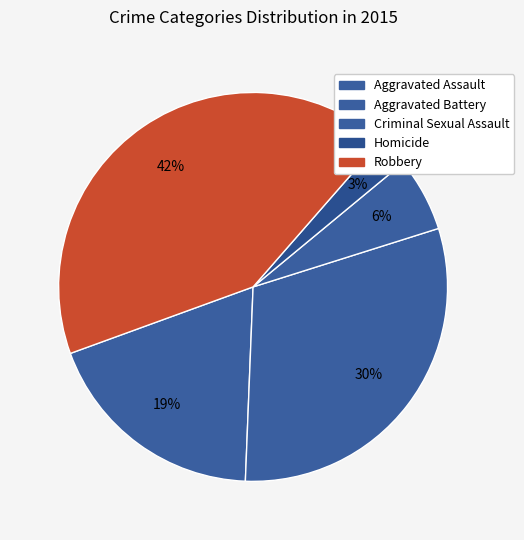

Count the number of slices in the pie.

5